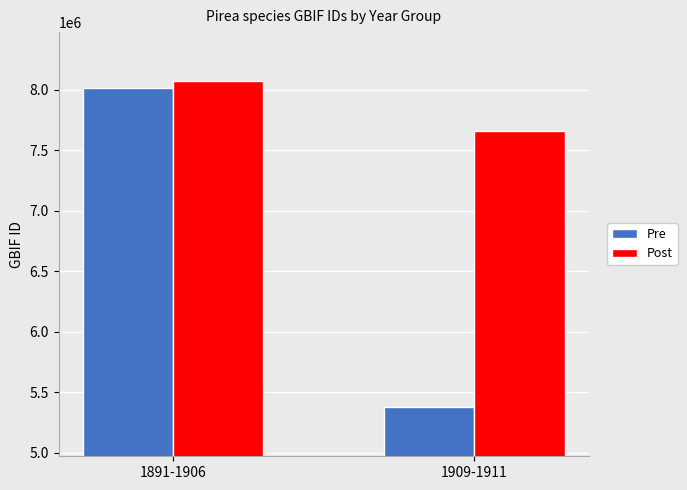

What is the lowest value of the Post series?

7659828